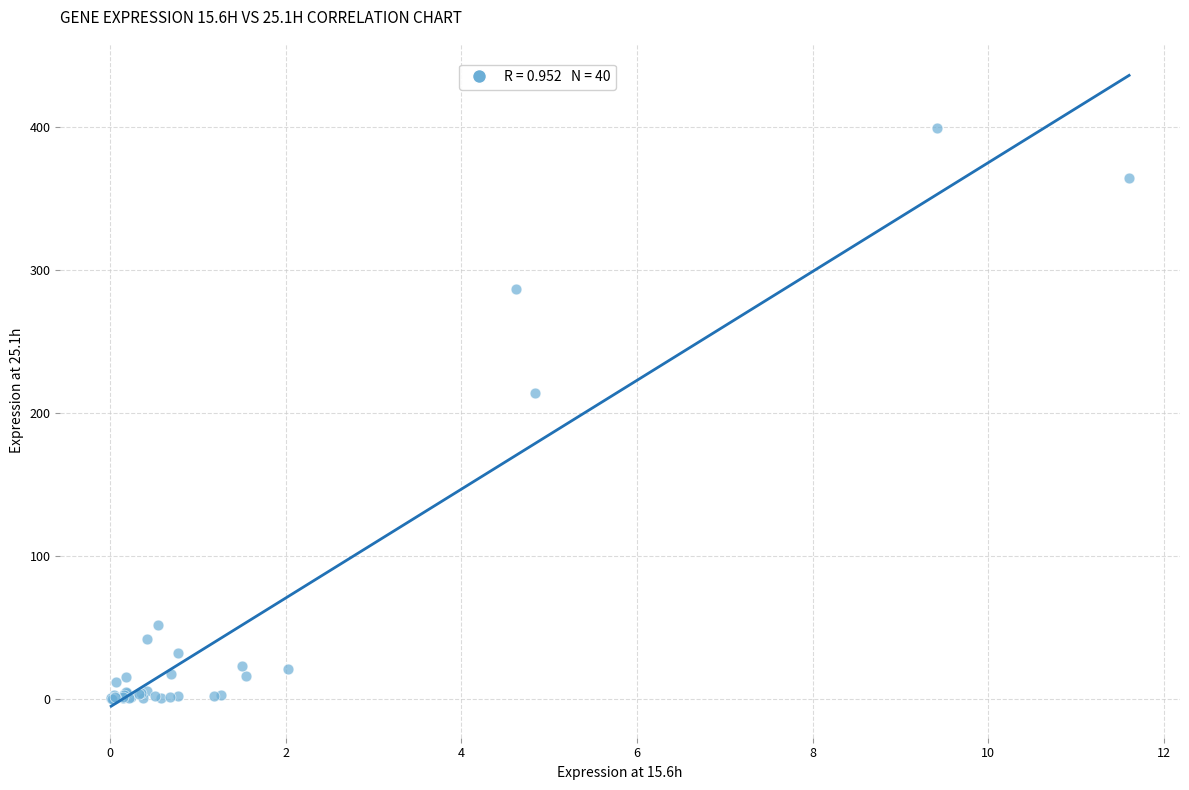

What Y value in the scatter plot is closest to 199?

213.5